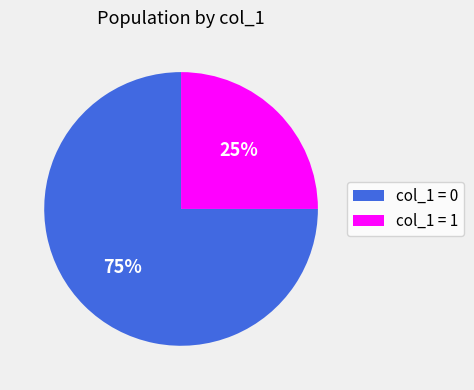

The col_1 = 0 slice represents 75% of the pie. True or false?

True